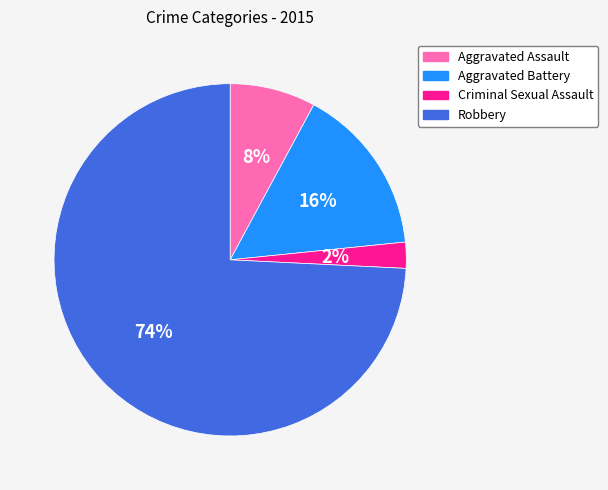

Is it true that Robbery is 60% of the pie?

False